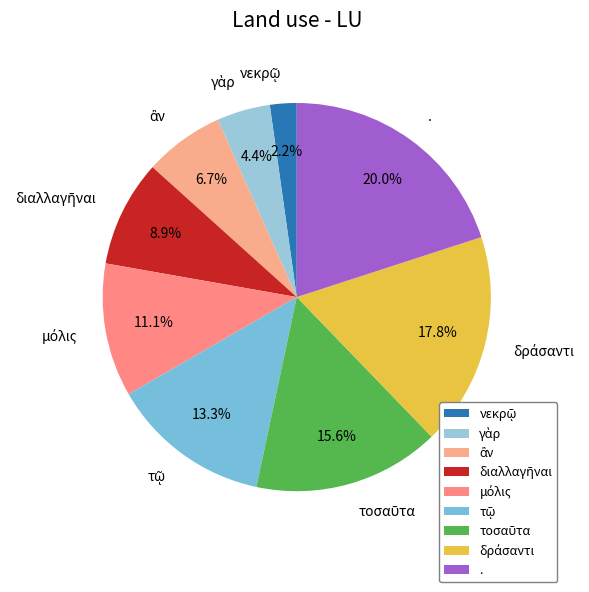

Is there a majority slice in this chart?

No